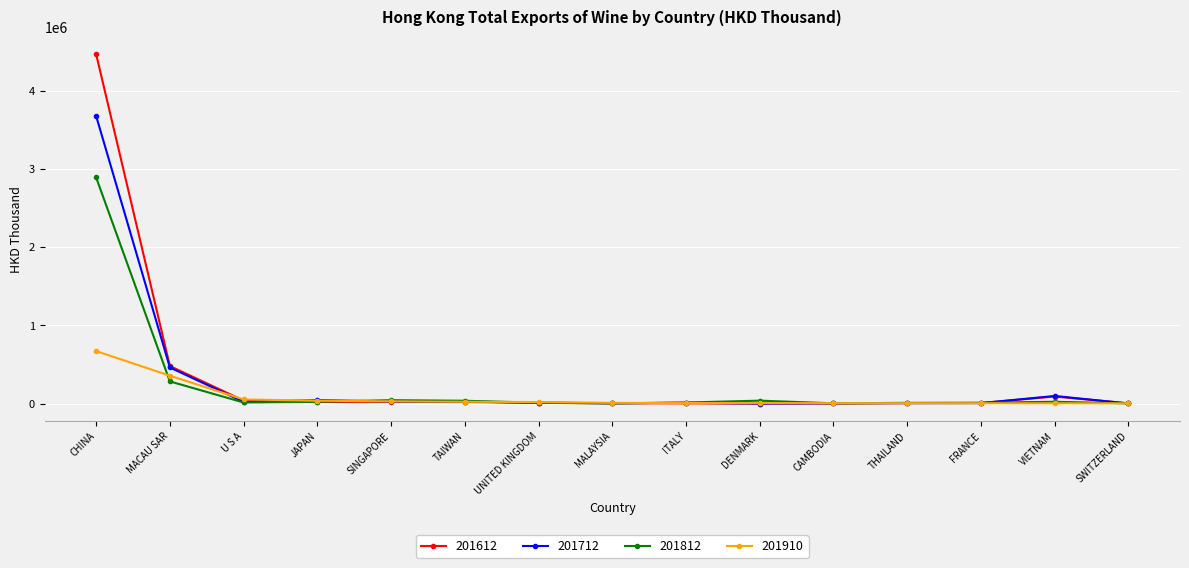

What position from the right is ITALY?

7